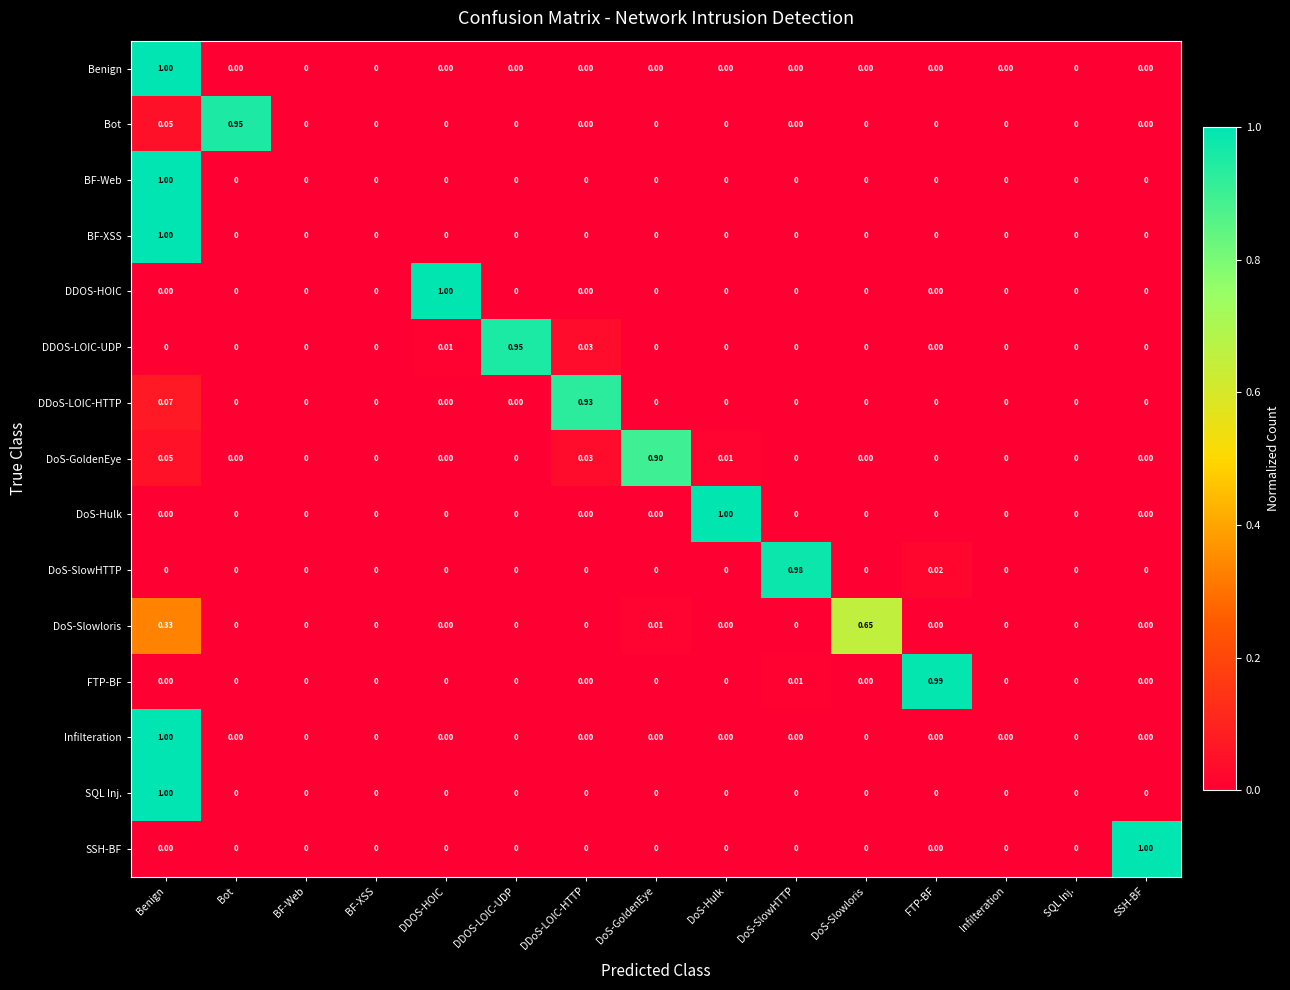

At which category is the sum across all series the highest?

Benign